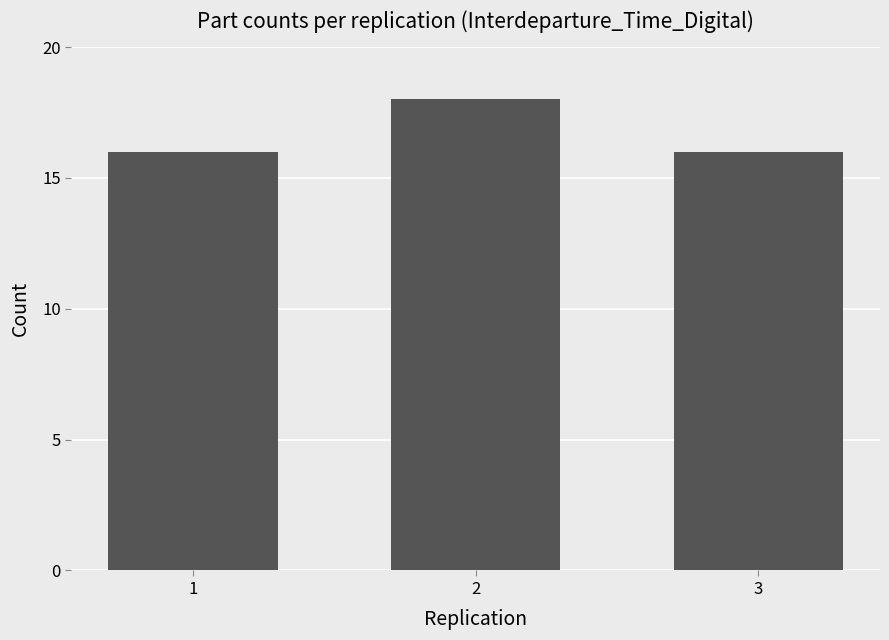

What is the minimum value shown in the chart?

16